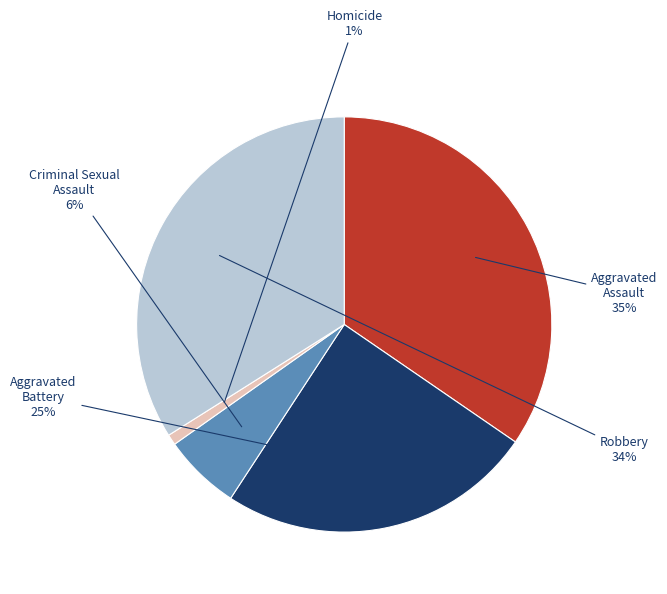

To the nearest percent, what is the average slice percentage?

20%